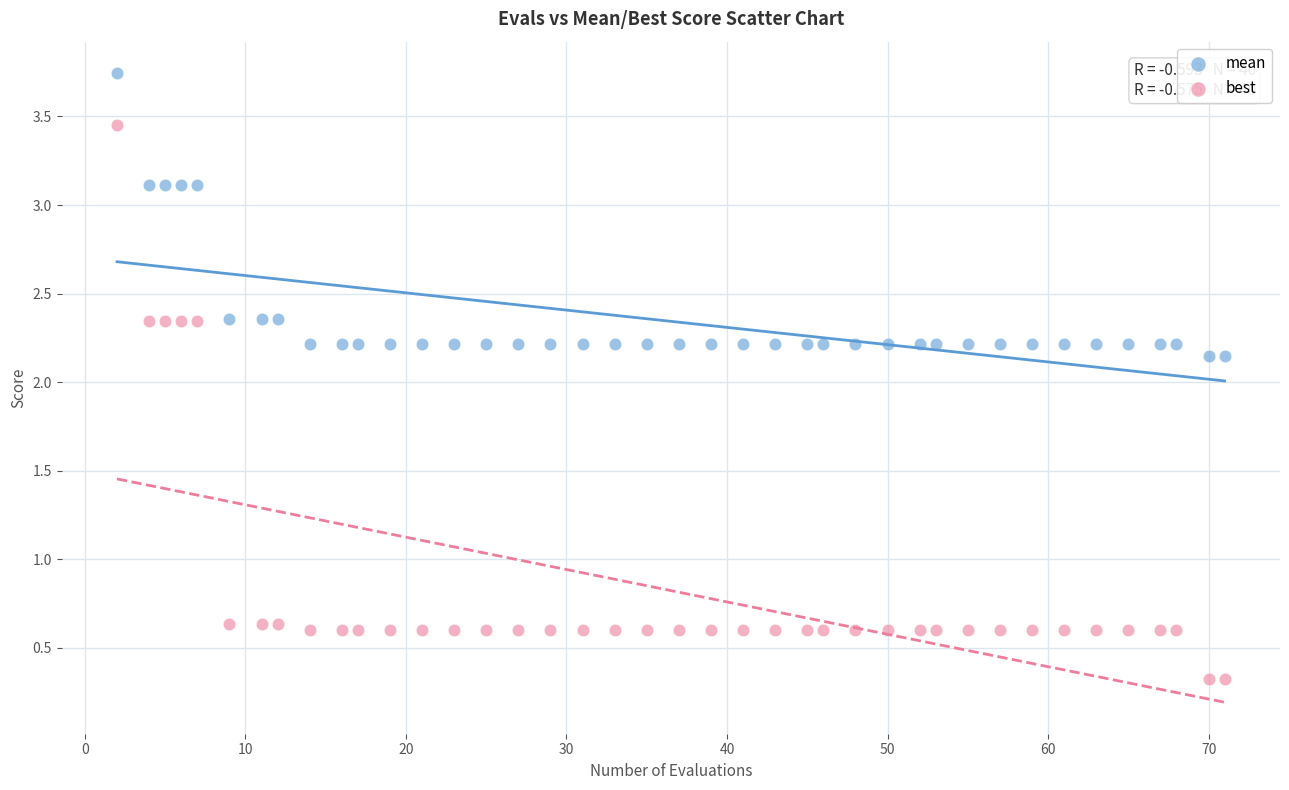

Across all data points, what is the range of X values (max minus min)?

69.0